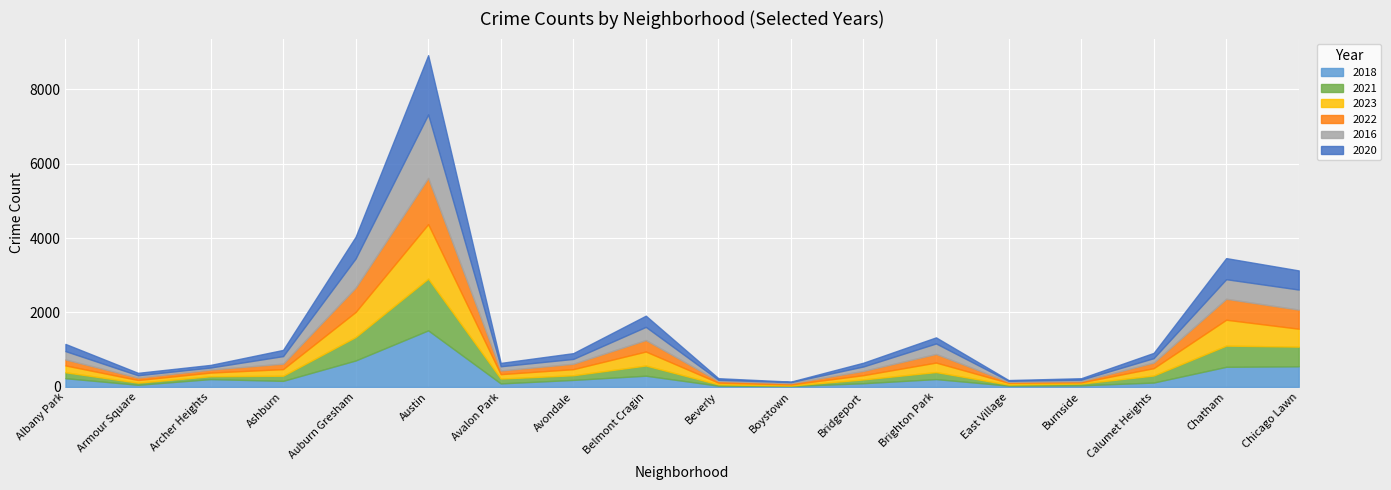

List the series in order of their peak value, highest first.

2016, 2020, 2018, 2023, 2021, 2022